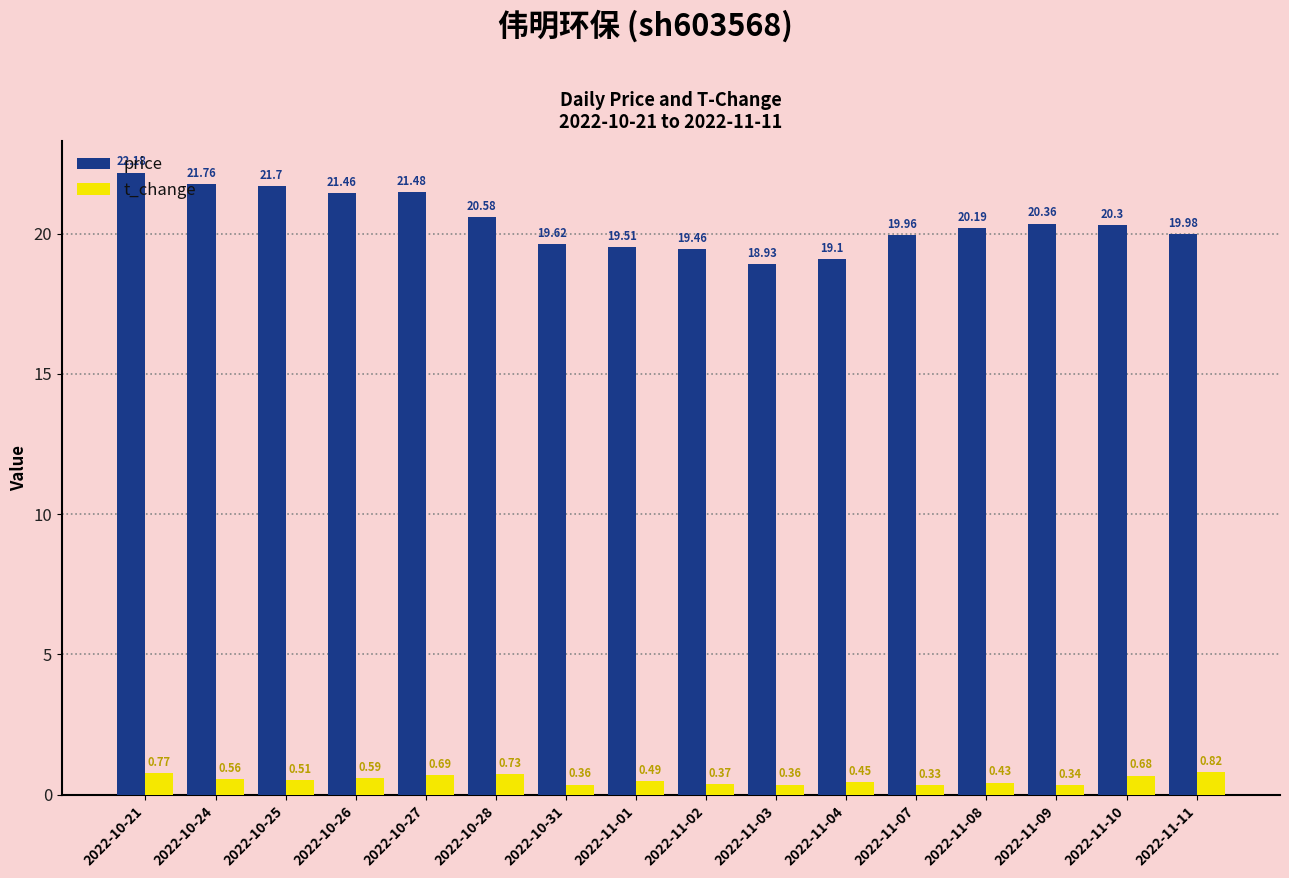

Which series has the widest spread of values?

price